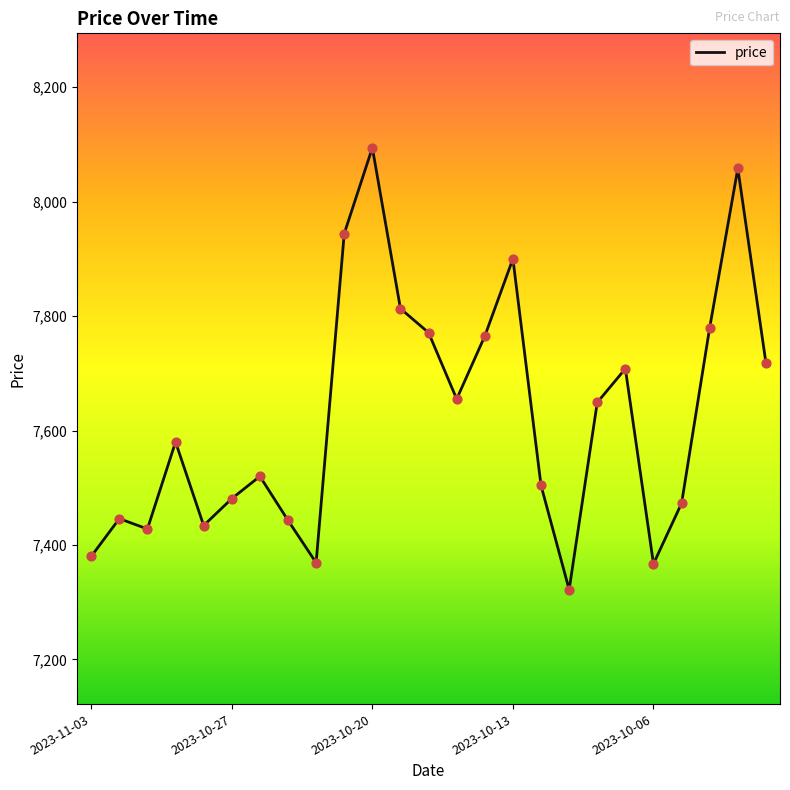

What is the difference between the maximum and minimum values?

772